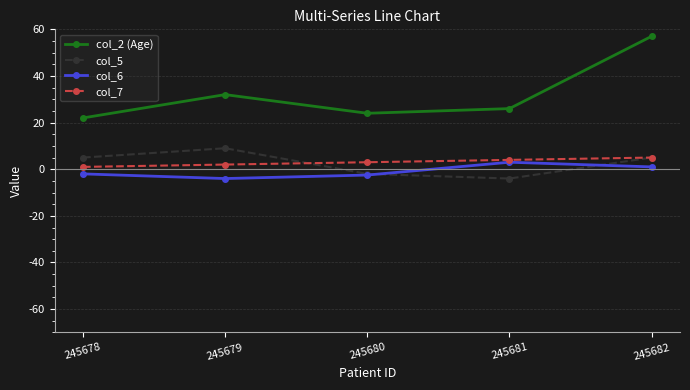

What is the value of the col_6 point at the 2nd from the left?

-4.0